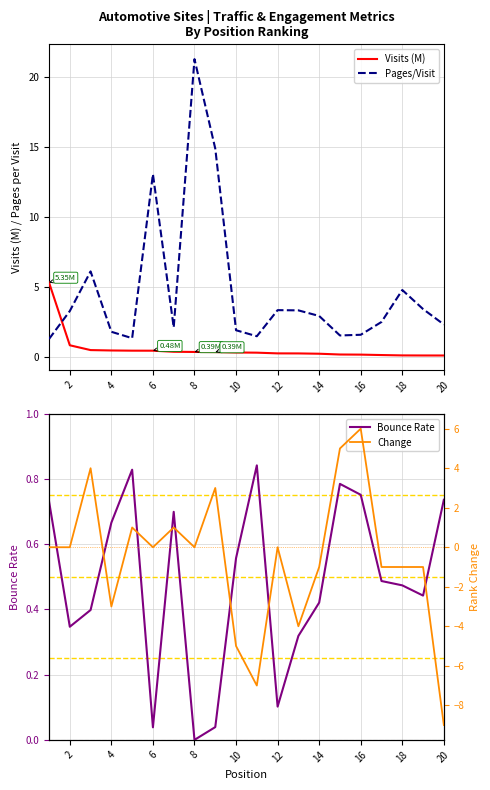

True or false: Change has more than 2 points higher than both neighbors.

True